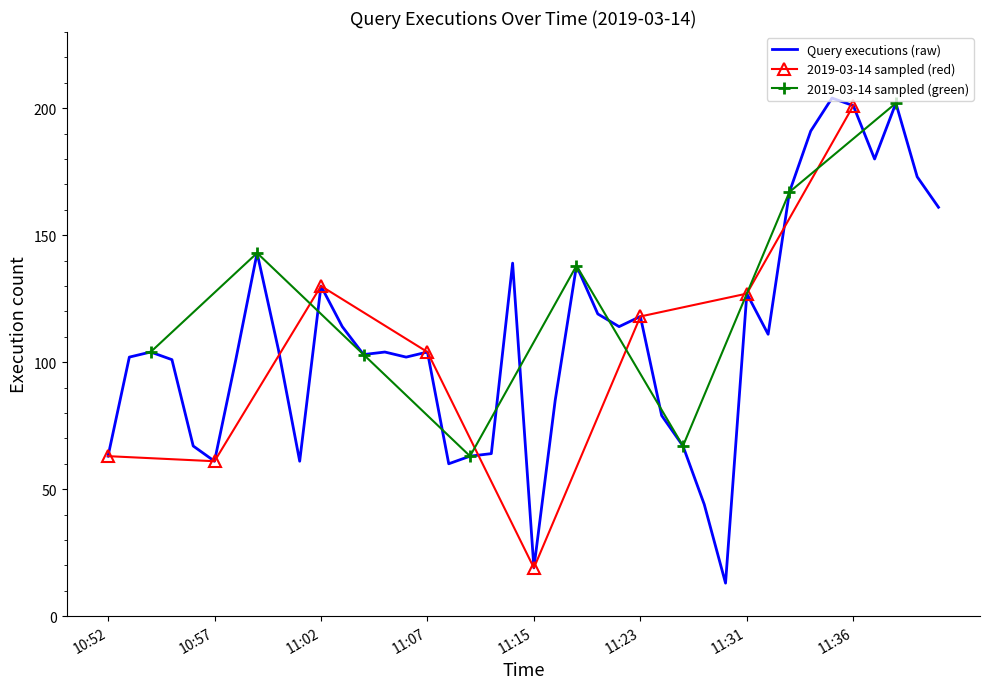

At which label does the data first exceed 104?

10:59